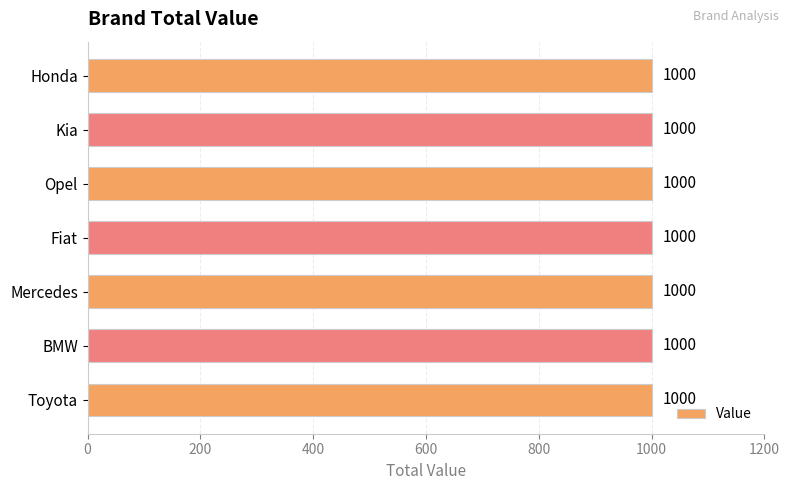

What is the label of the 2nd bar from the right?

Honda